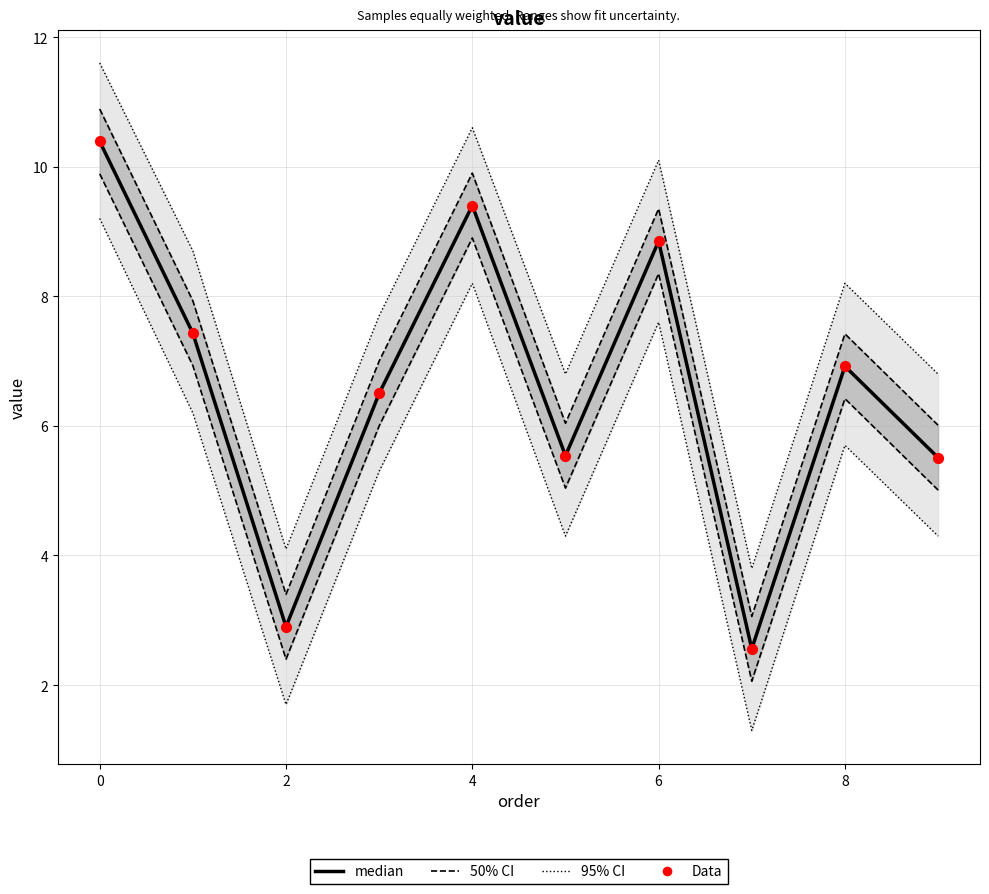

Which series has the largest Y range (max minus min)?

median